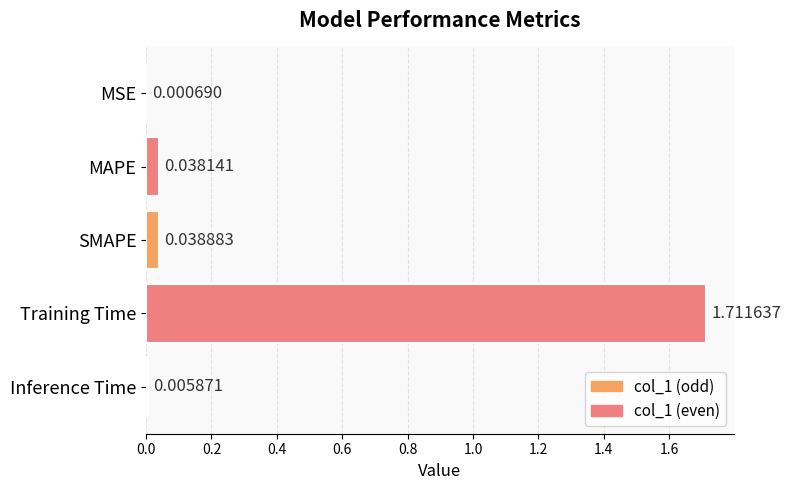

What is the sum of all values?

1.8